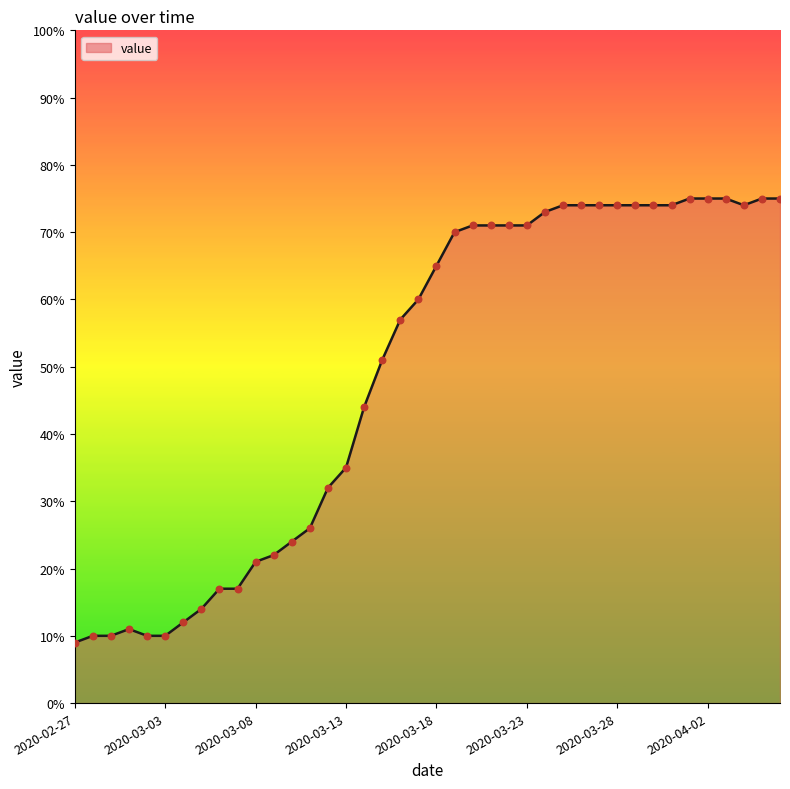

What is the maximum value shown in the chart?

75